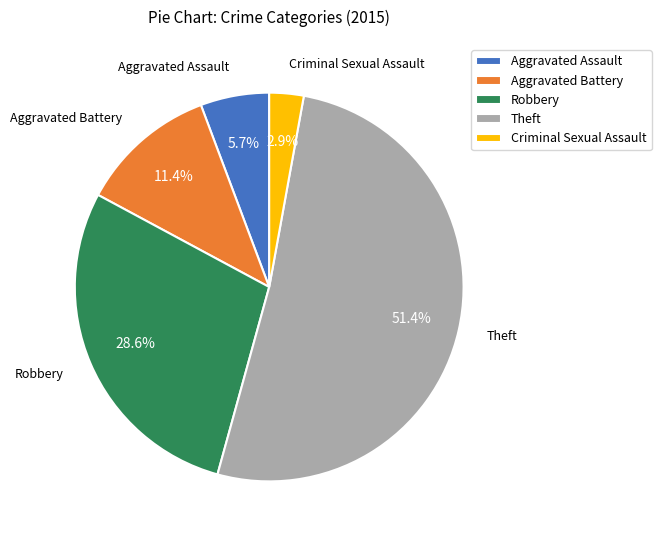

How many slices are in this pie chart?

5